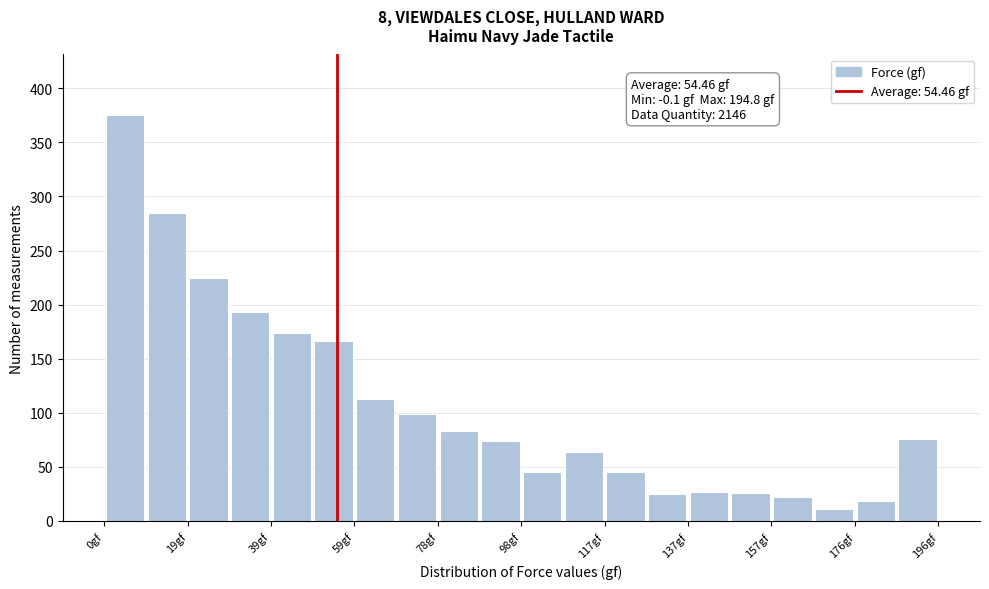

Over which range of the x-axis is the bar tallest?

0 to 10